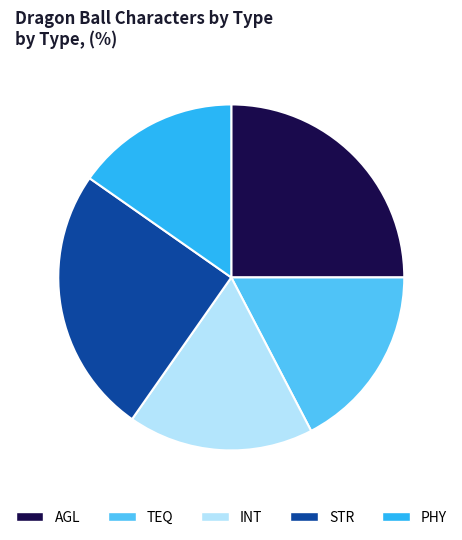

What is the smallest slice in the pie chart?

PHY